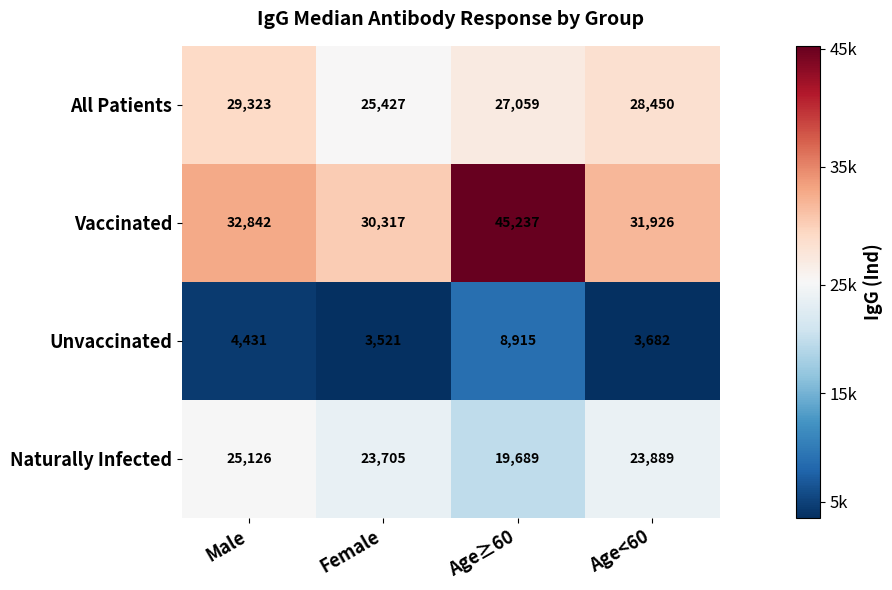

Rank the series by their maximum value, from highest to lowest.

Vaccinated, All Patients, Naturally Infected, Unvaccinated